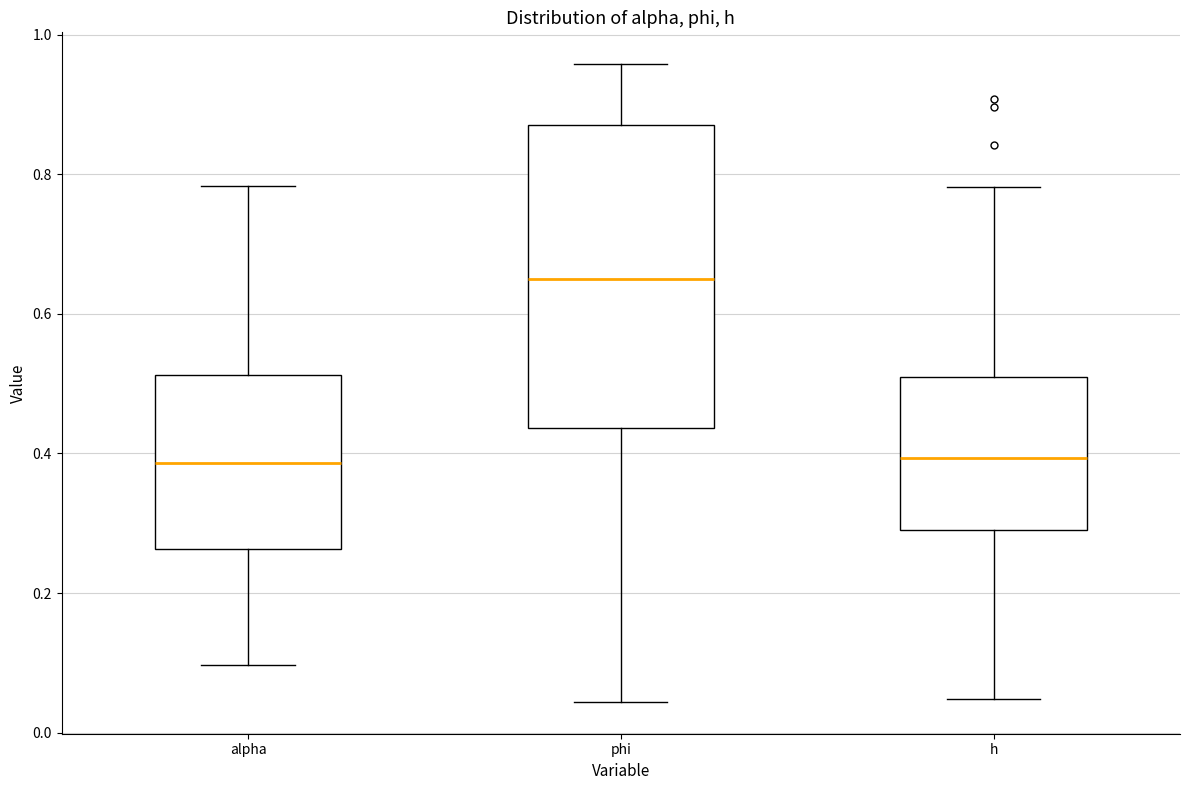

Comparing the boxes themselves (not the whiskers), which one is the tallest?

phi